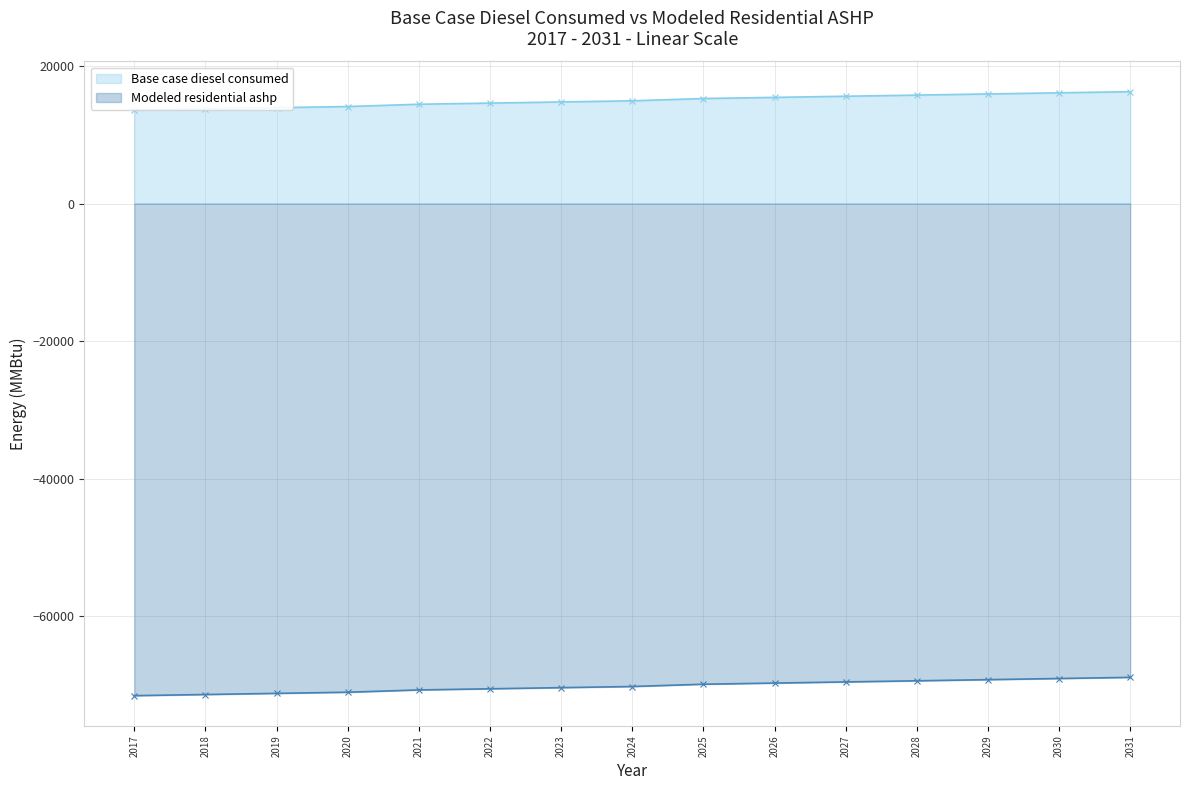

What is the difference between the Base case diesel consumed values at 2029 and 2020?

1827.6